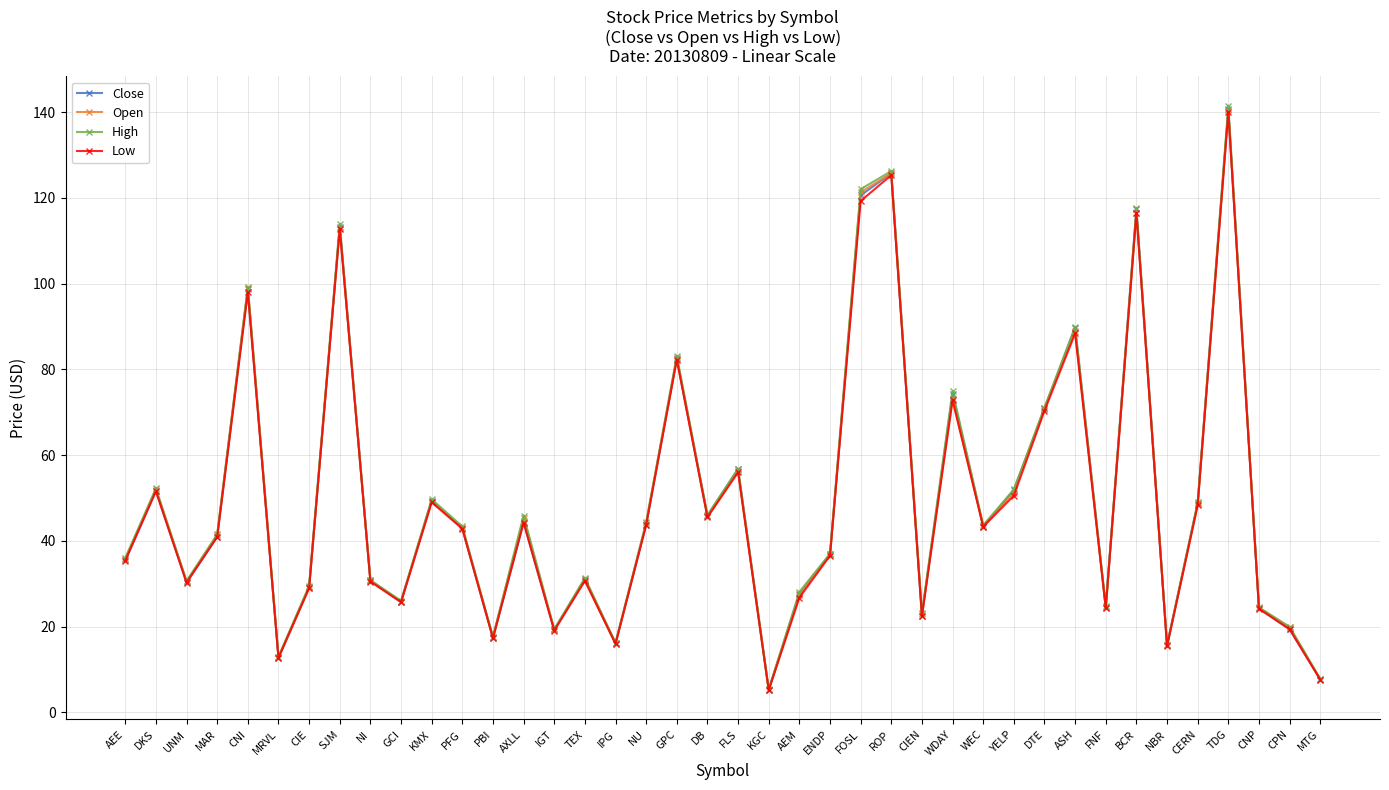

What is the greatest value displayed?

141.6